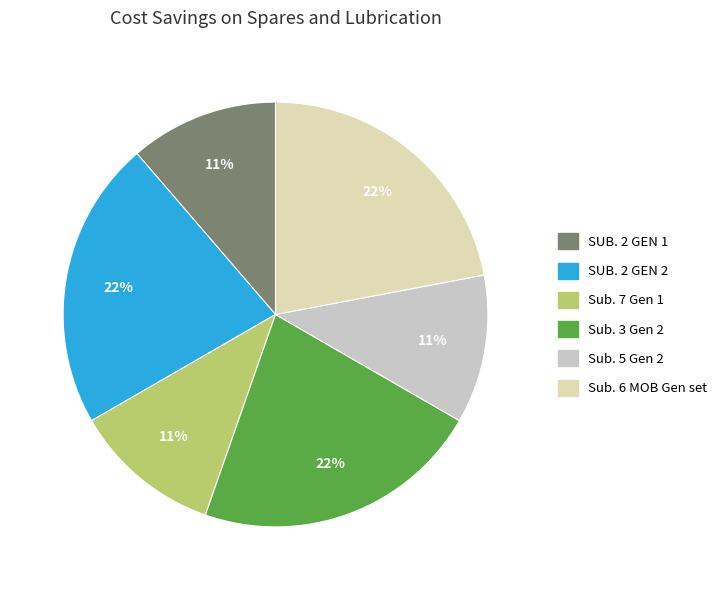

Count the number of slices in the pie.

6